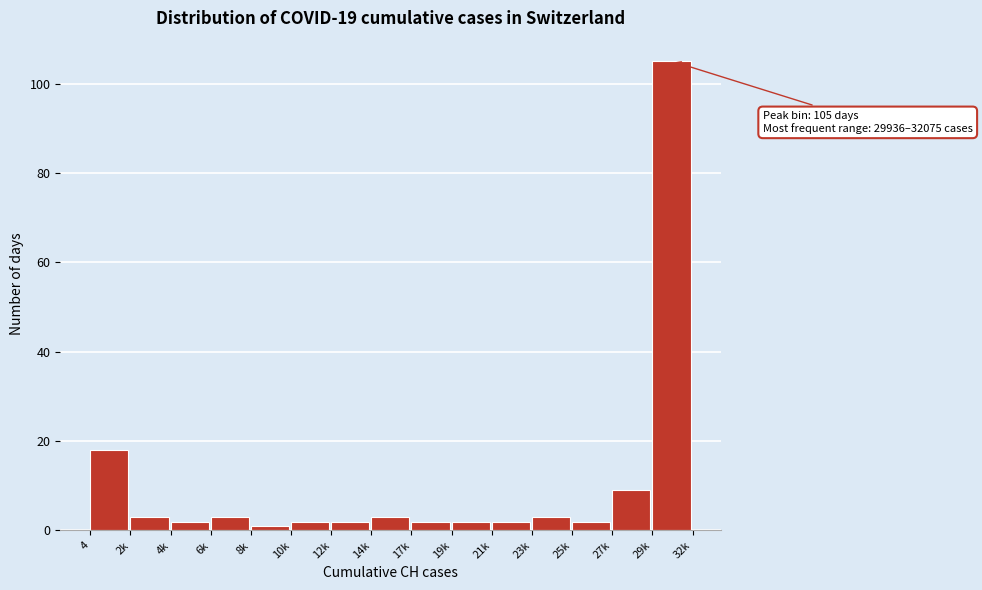

Reading left to right, list all the values displayed in this chart.

18	3	2	3	1	2	2	3	2	2	2	3	2	9	105